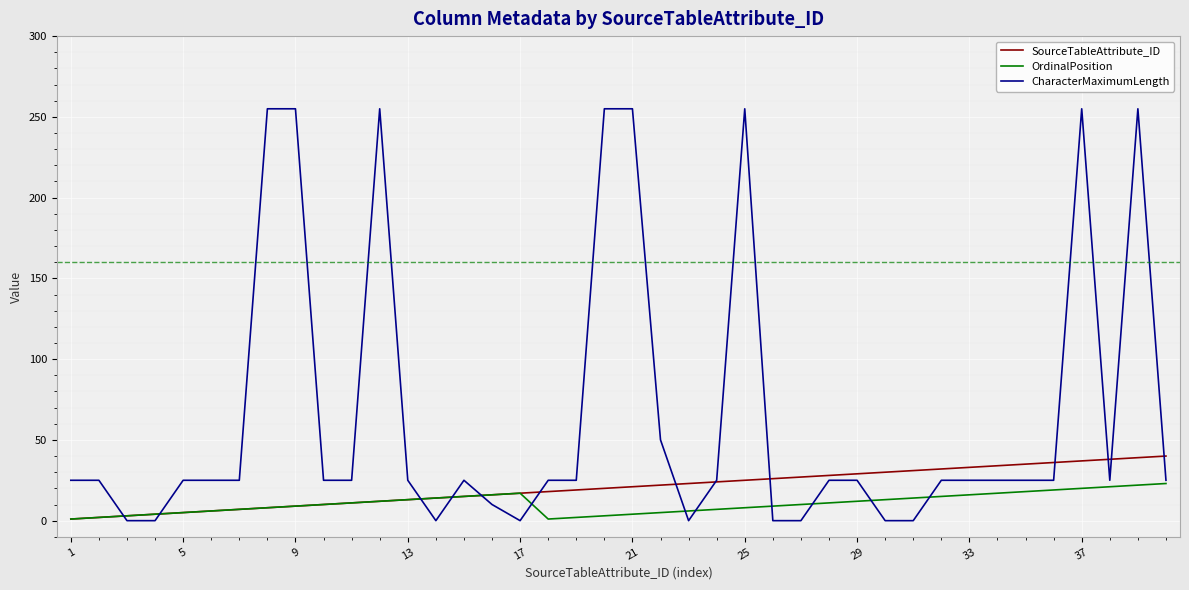

Which series has the largest range (max minus min)?

CharacterMaximumLength